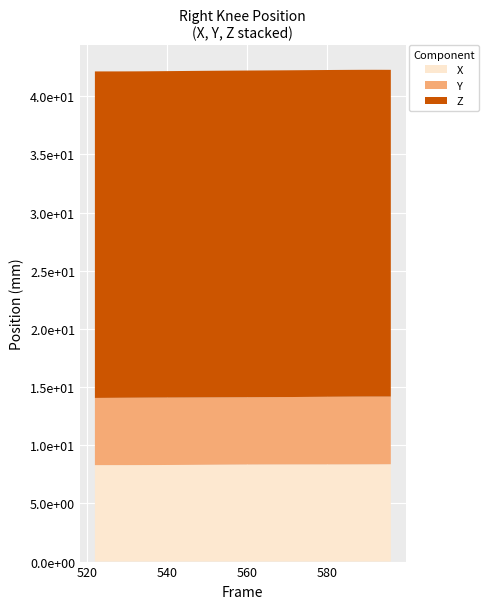

What are all the series names shown in the legend?

X, Y, Z